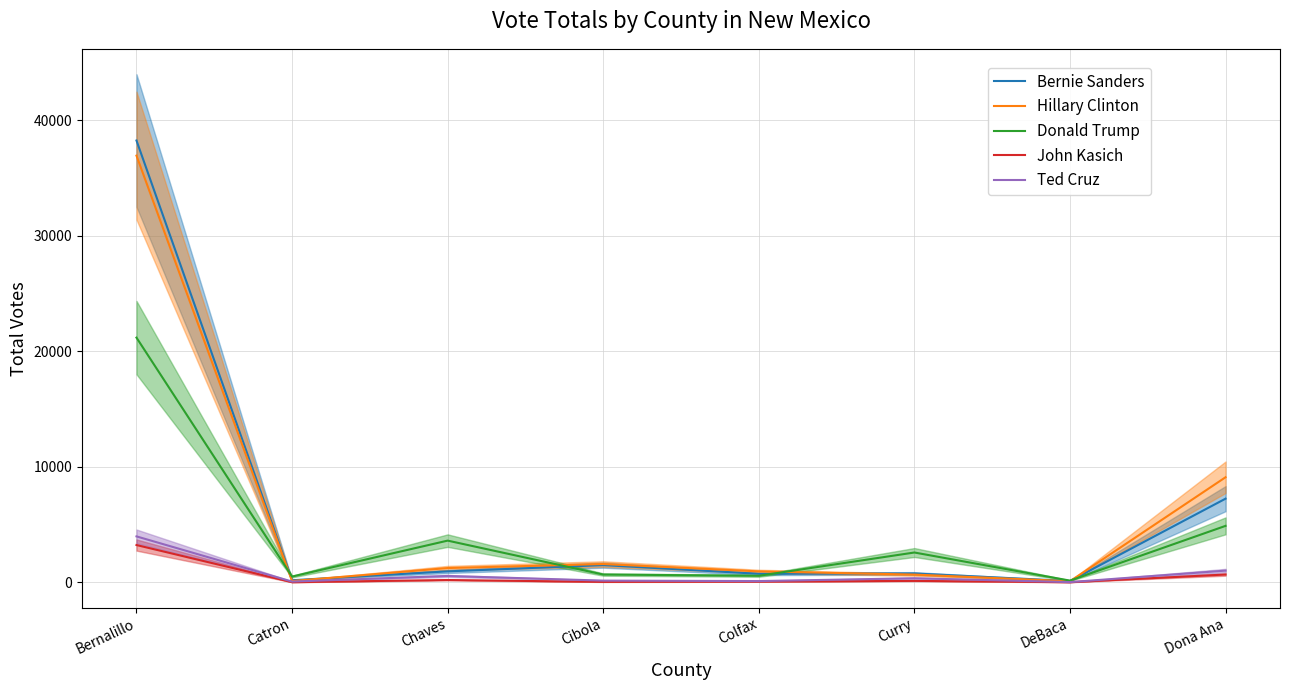

At which category is the sum across all series the highest?

Bernalillo